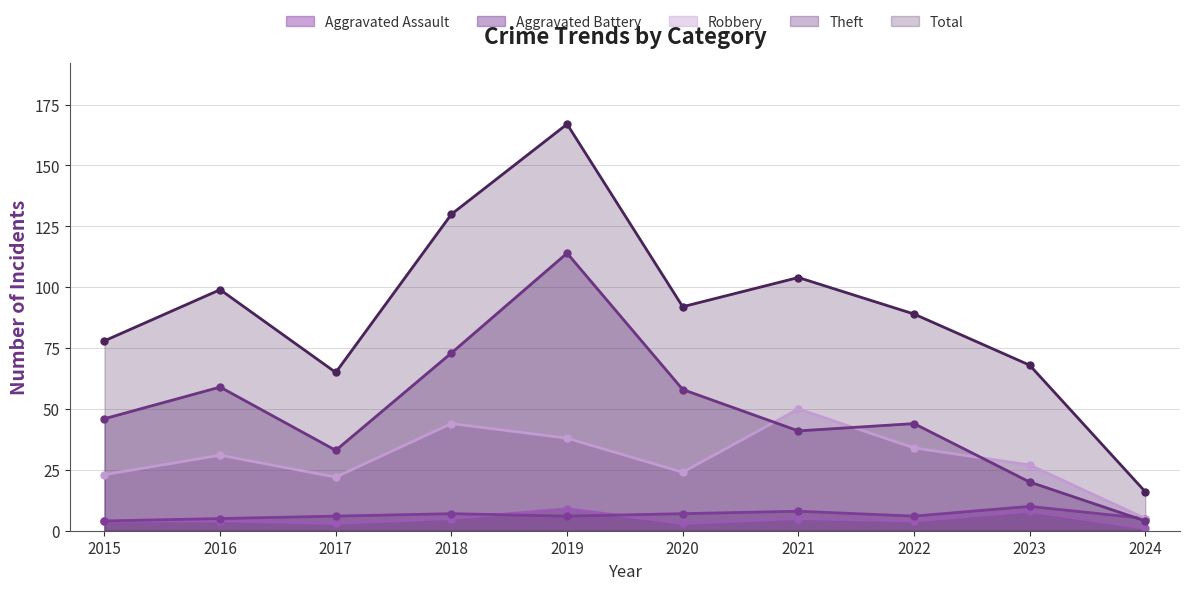

At which category does Aggravated Battery reach its first local valley?

2019